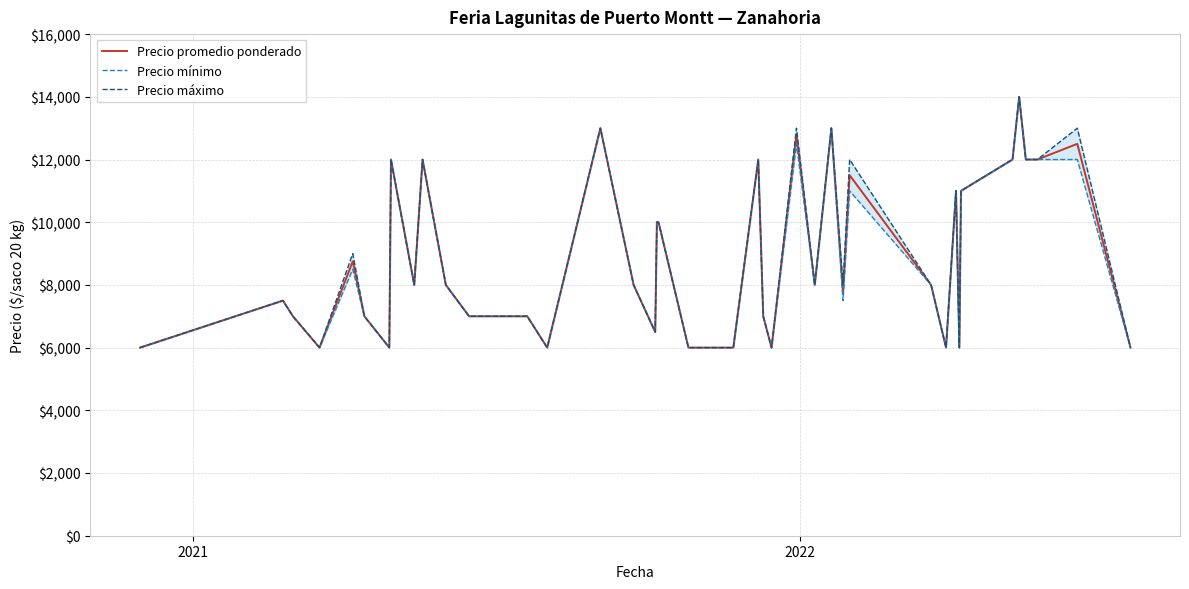

What is the minimum value for Precio promedio ponderado?

6000